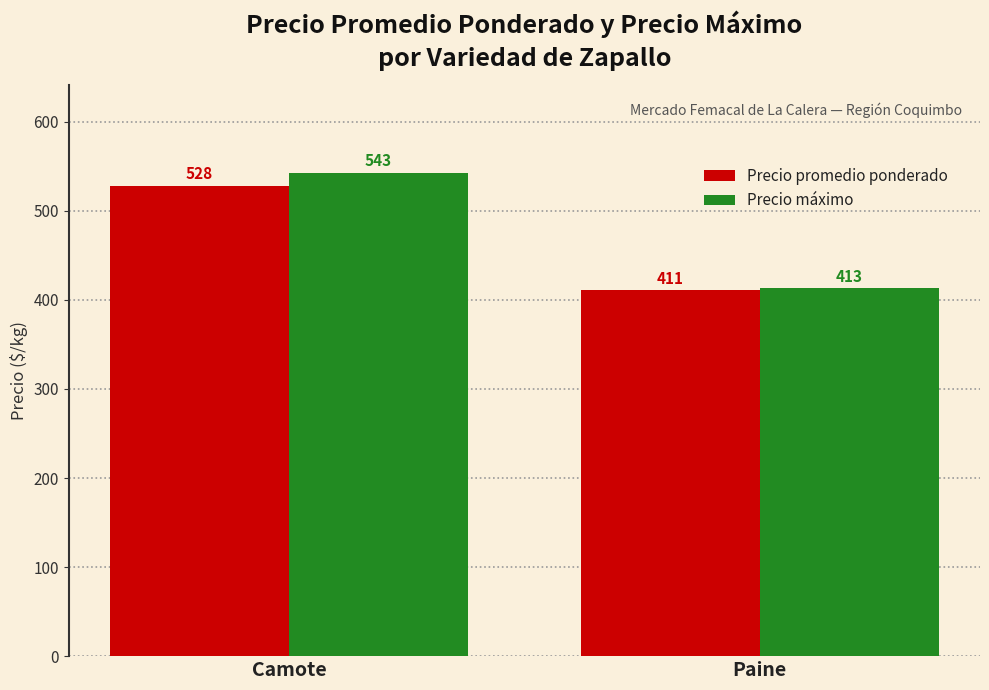

What are all the series names shown in the legend?

Precio promedio ponderado, Precio máximo